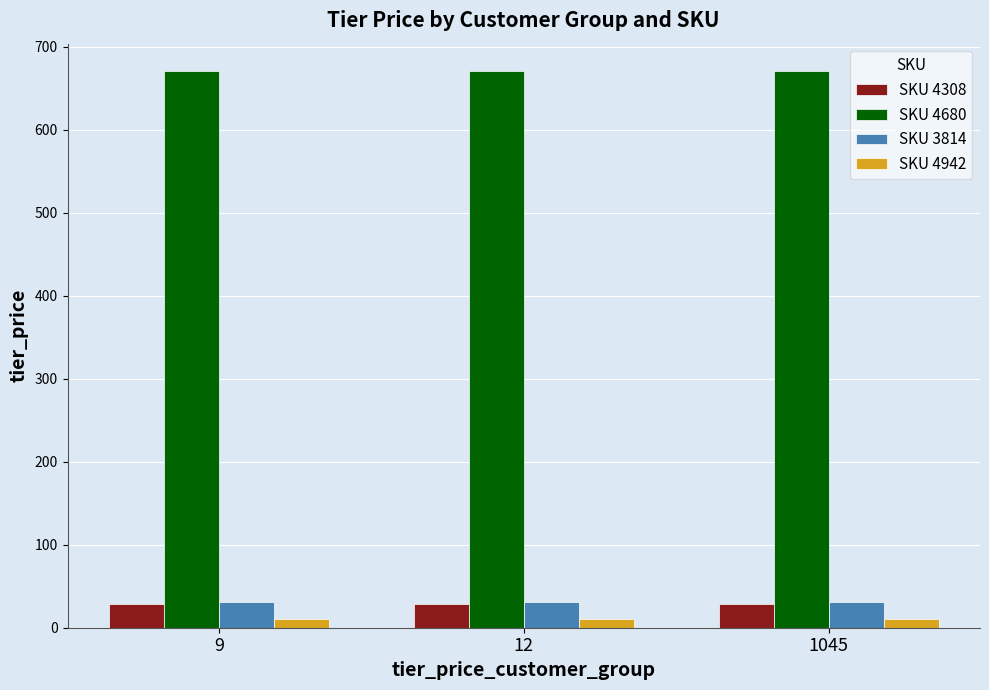

What is the sum of all SKU 4308 values?

86.7